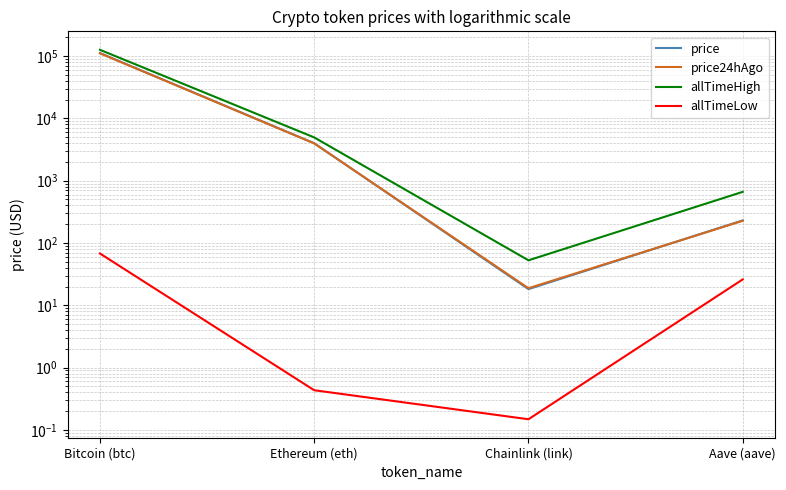

What position from the left is Aave (aave)?

4